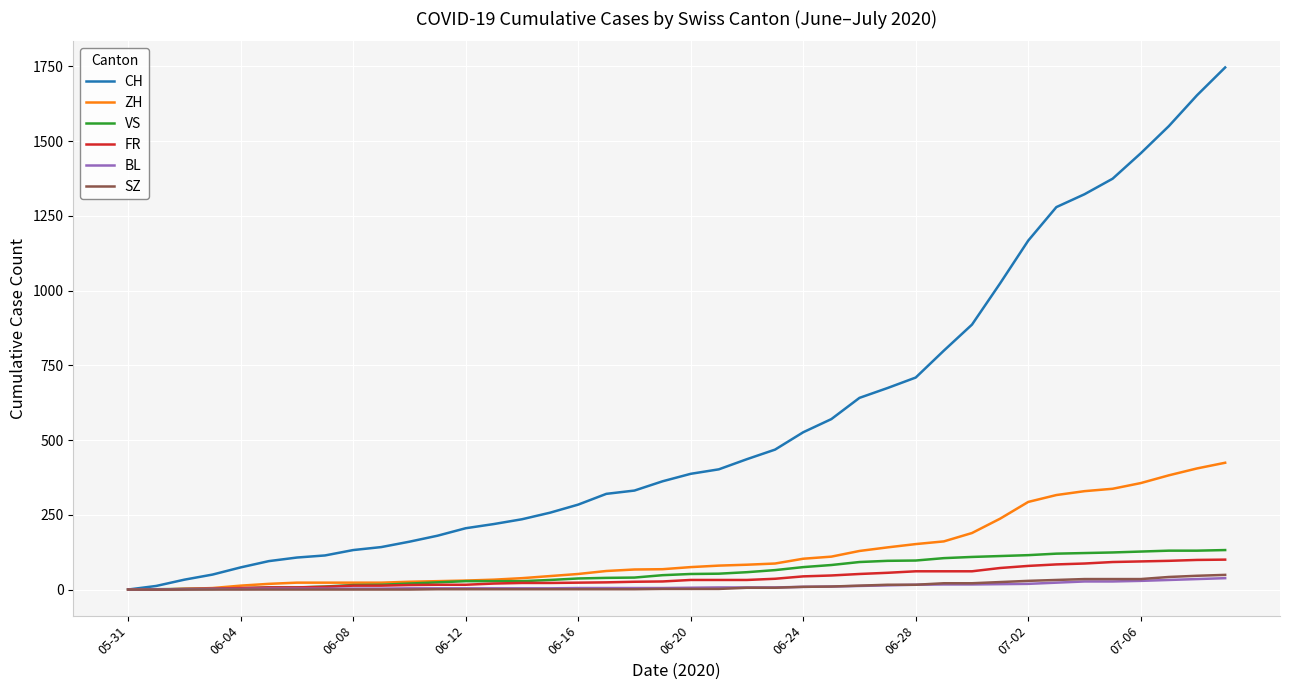

Which series has the largest total across all categories?

CH